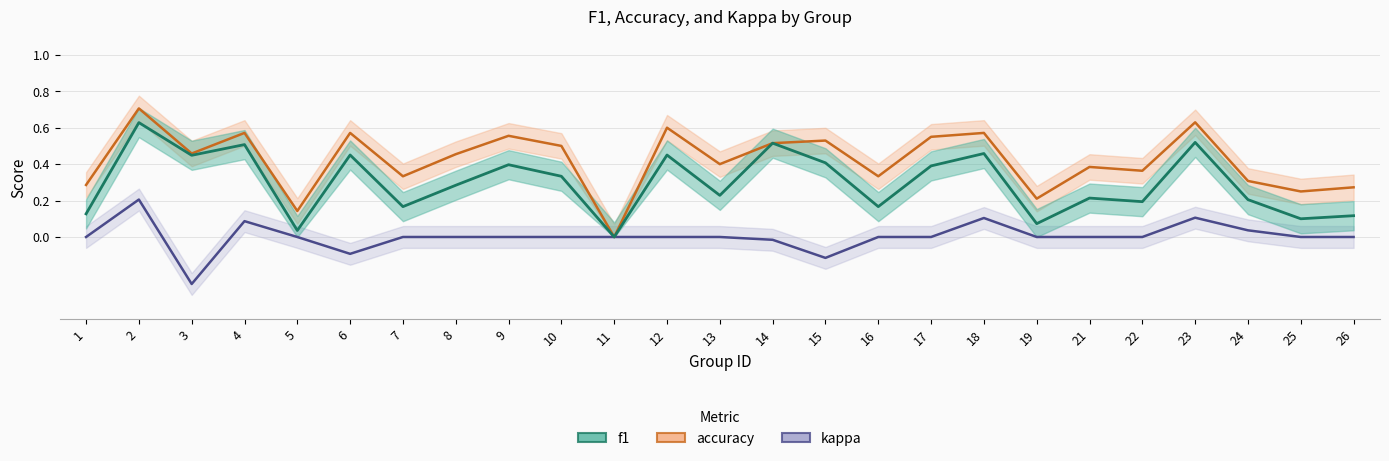

The value of f1 at 19 is 0.1. True or false?

False